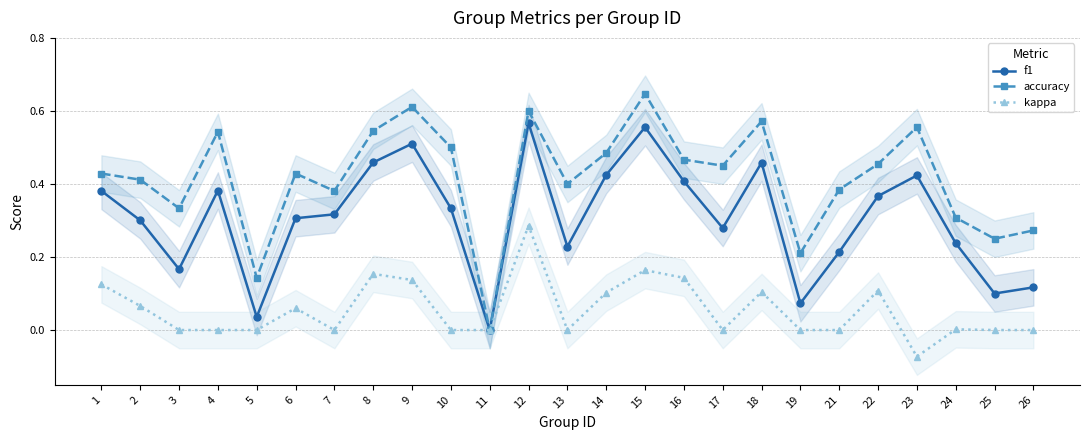

True or false: kappa and accuracy intersect in this chart.

False